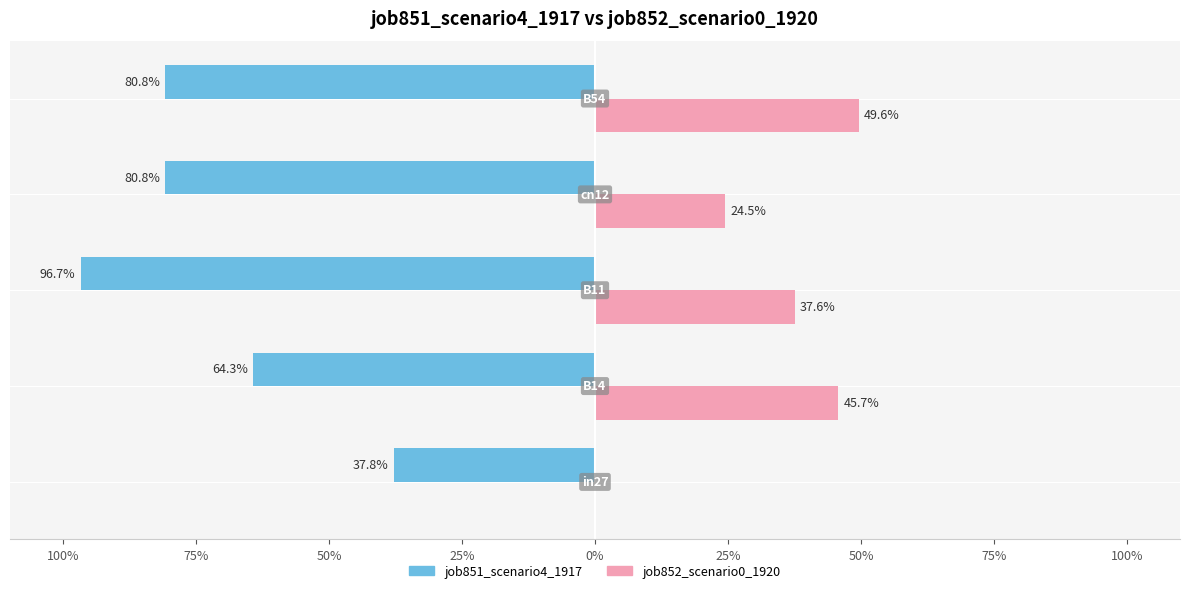

What are all the series names shown in the legend?

job851_scenario4_1917, job852_scenario0_1920